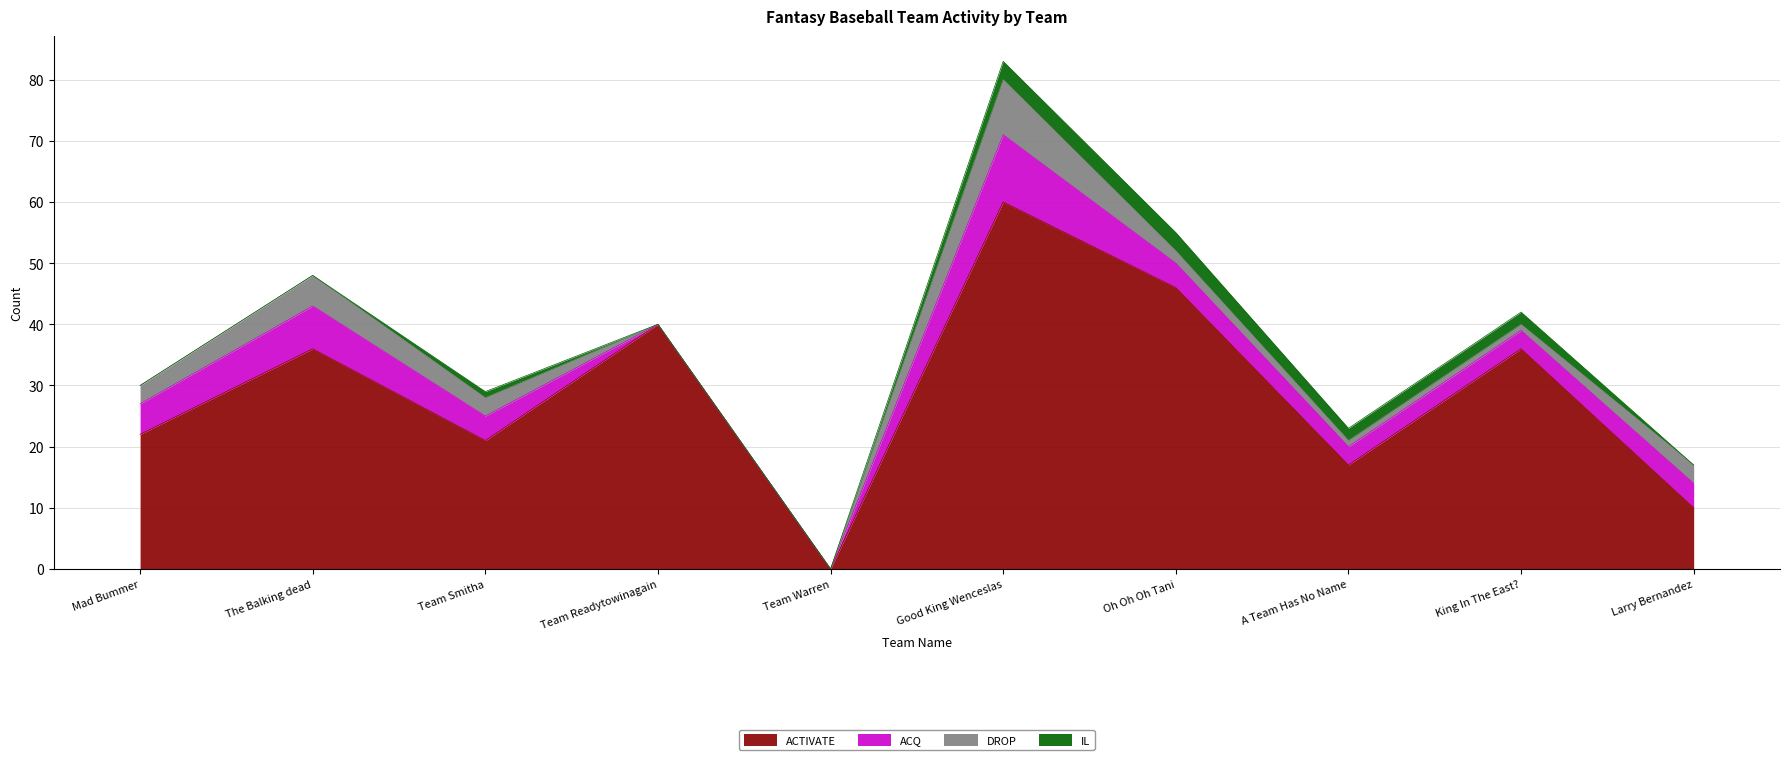

What is the value of the ACQ point at the 6th from the left?

11